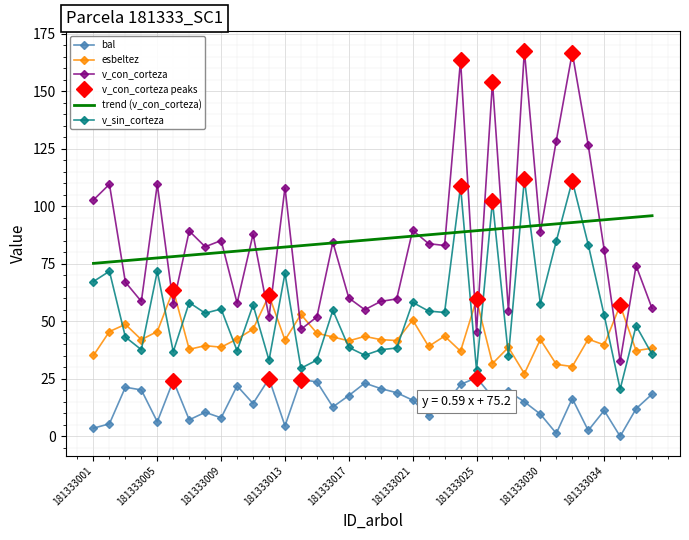

What is the difference between the maximum and minimum values in the v_sin_corteza series?

91.3